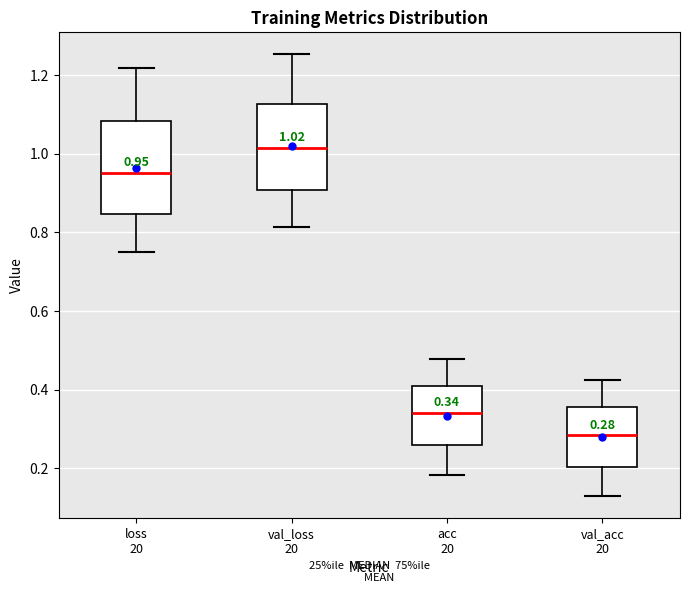

Which box's median line is the highest?

val_loss 20